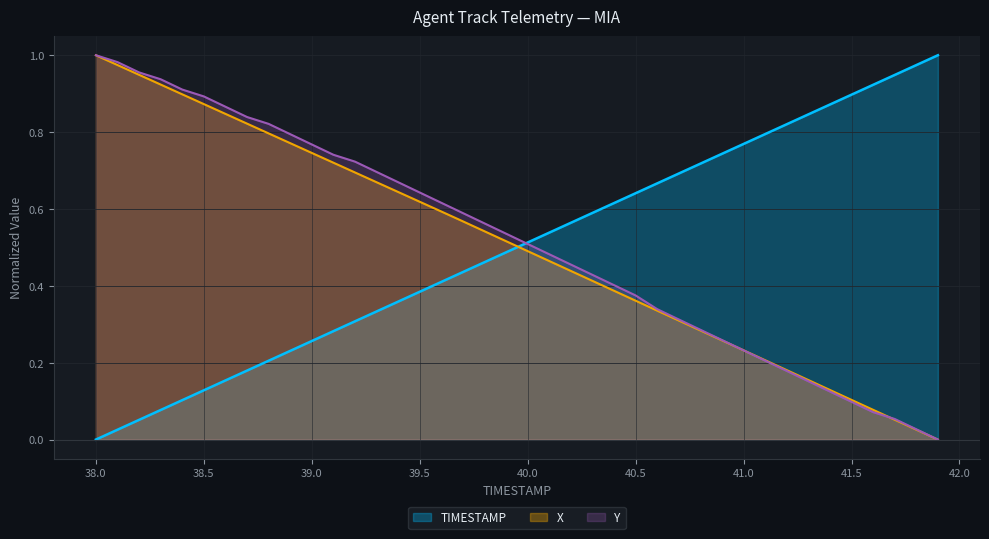

How many lines are shown in the chart?

3